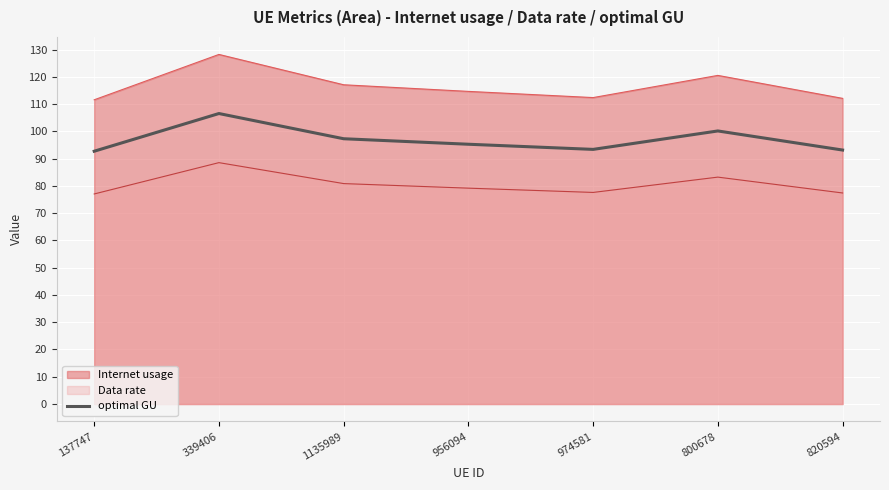

What is the difference between the Internet usage values at 800678 and 1135989?

3.4